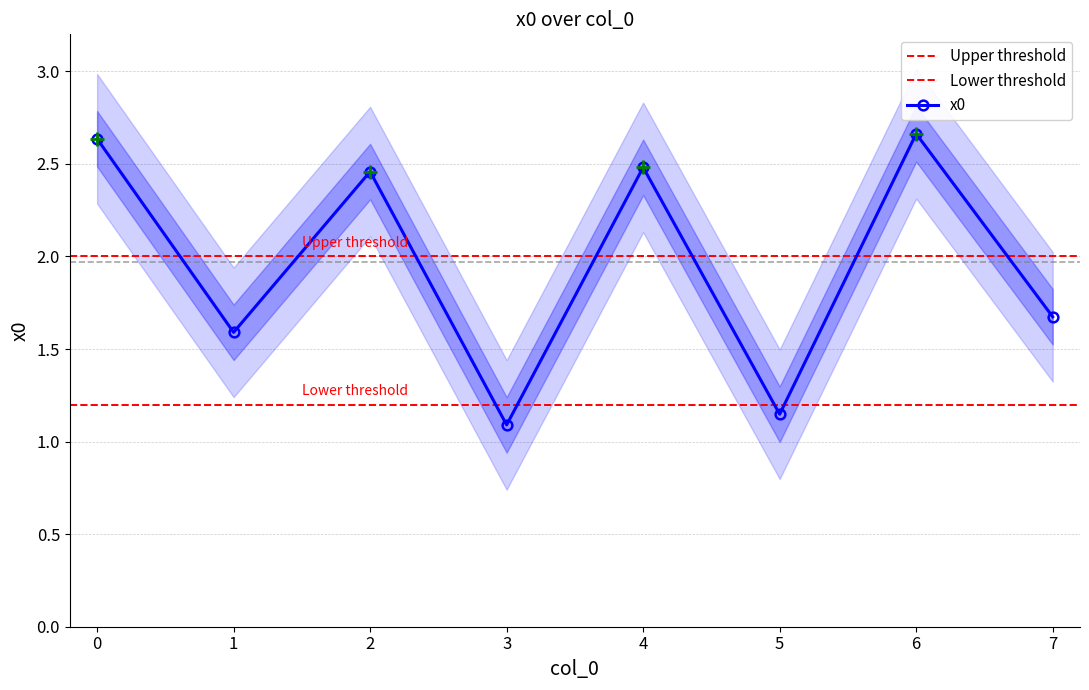

Reading left to right, transcribe all the data shown in this chart.

0=2.6	1=1.6	2=2.5	3=1.1	4=2.5	5=1.1	6=2.7	7=1.7